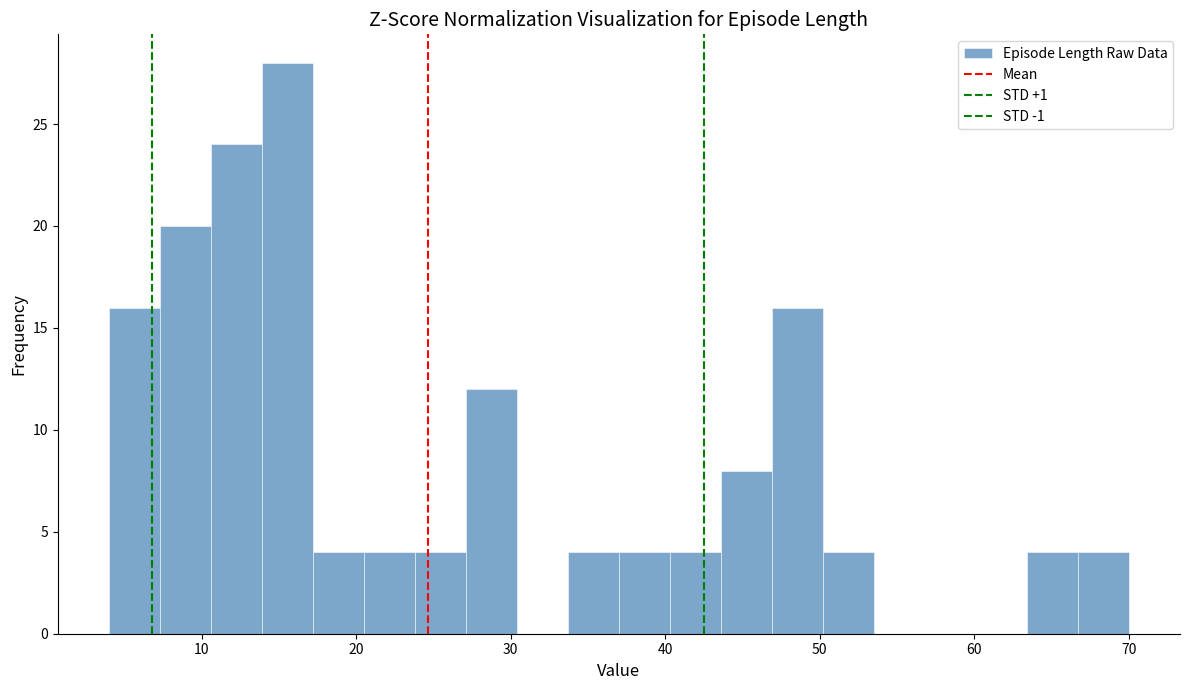

Read against the x-axis, roughly where is the centre of the tallest bar?

16